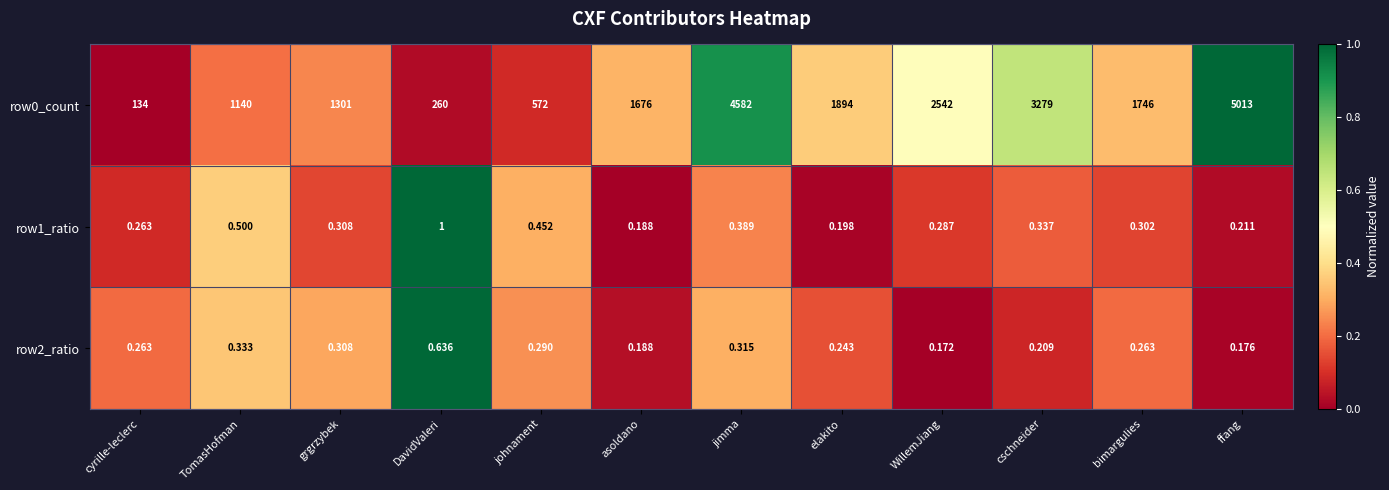

At which label does row1_ratio reach its minimum?

asoldano